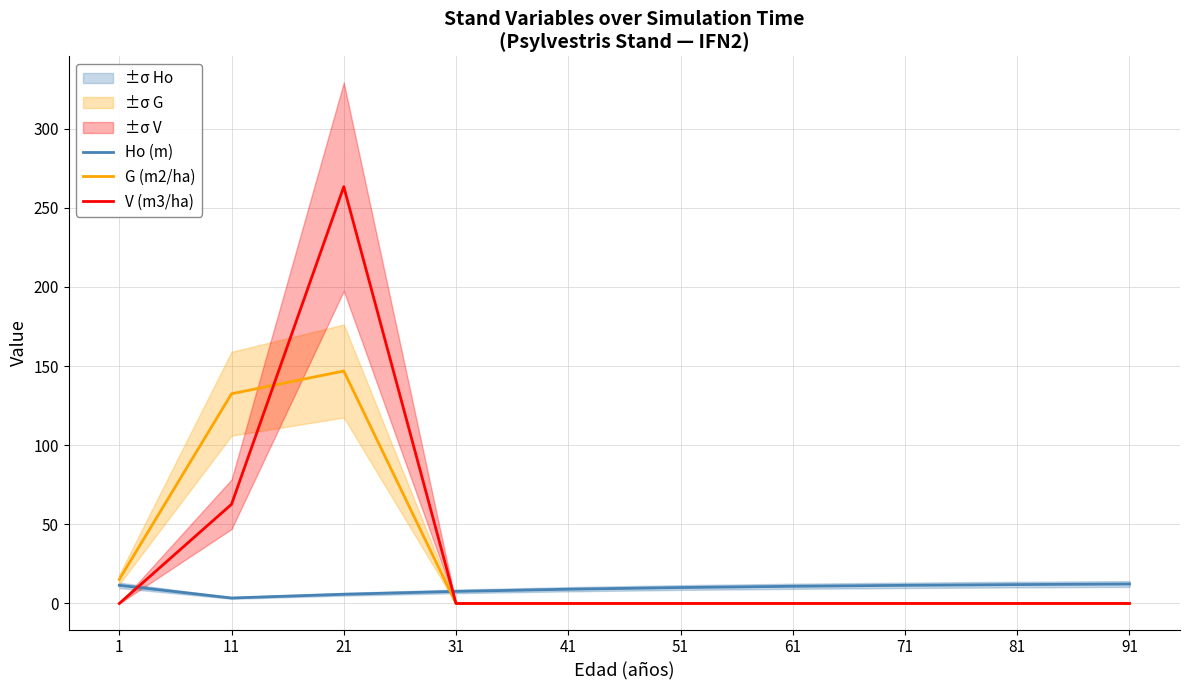

List the labels in order of G (m2/ha) value, smallest first.

31, 41, 51, 61, 71, 81, 91, 1, 11, 21